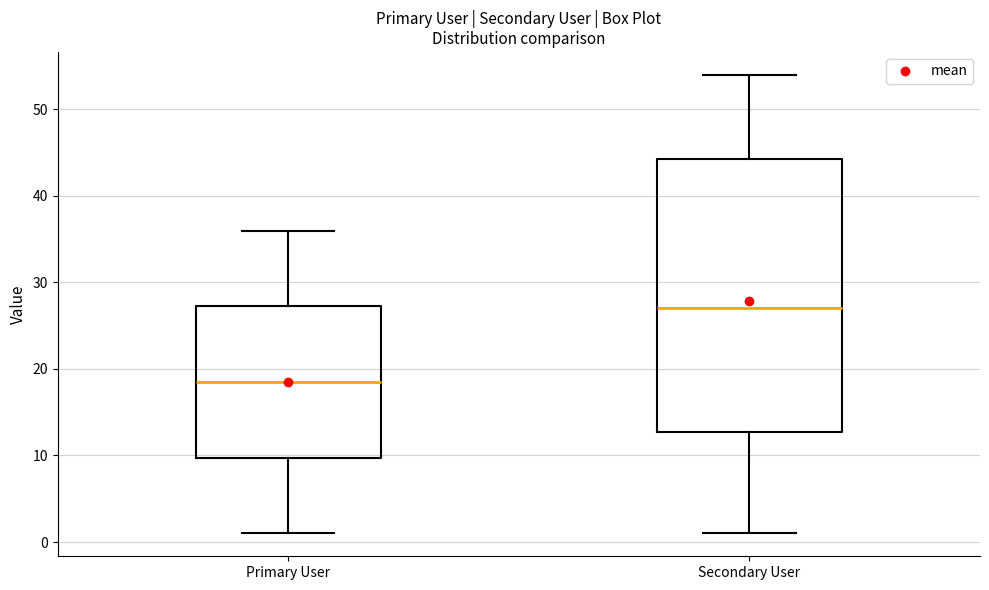

Where does the median line of the box for Primary User sit on the y-axis? The values are not printed on the chart, so give them approximately, as read against the axis.

19